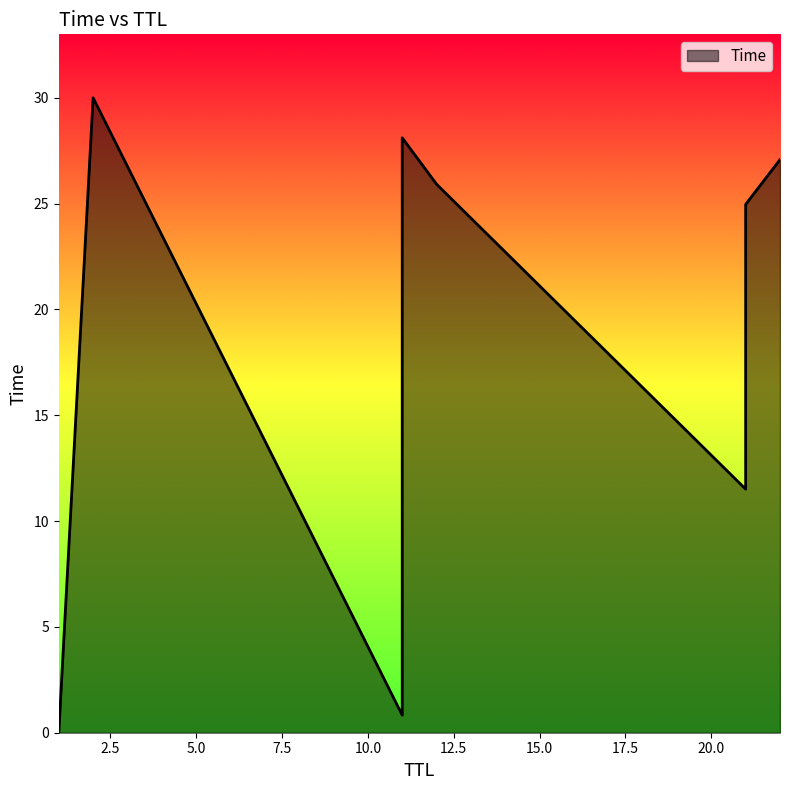

What is the change in value from 21 to 22?

+15.6